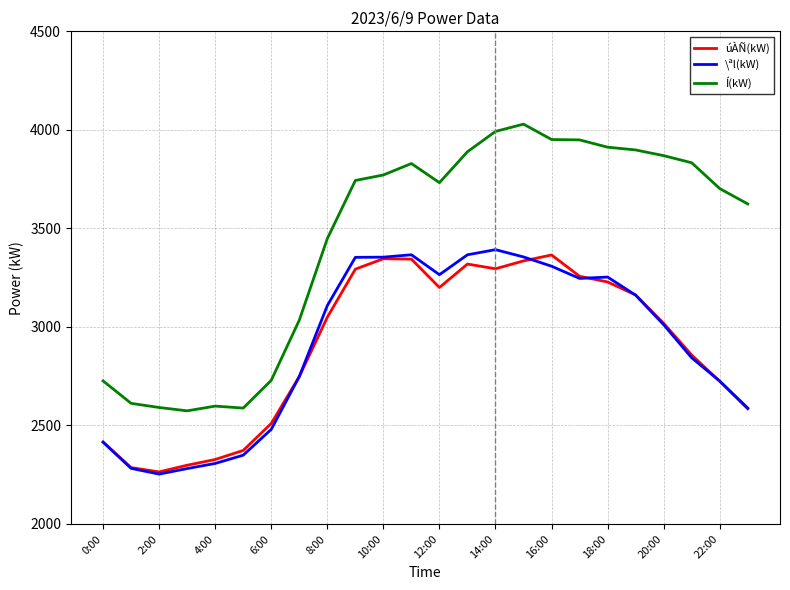

Which series has the largest range (max minus min)?

Í(kW)